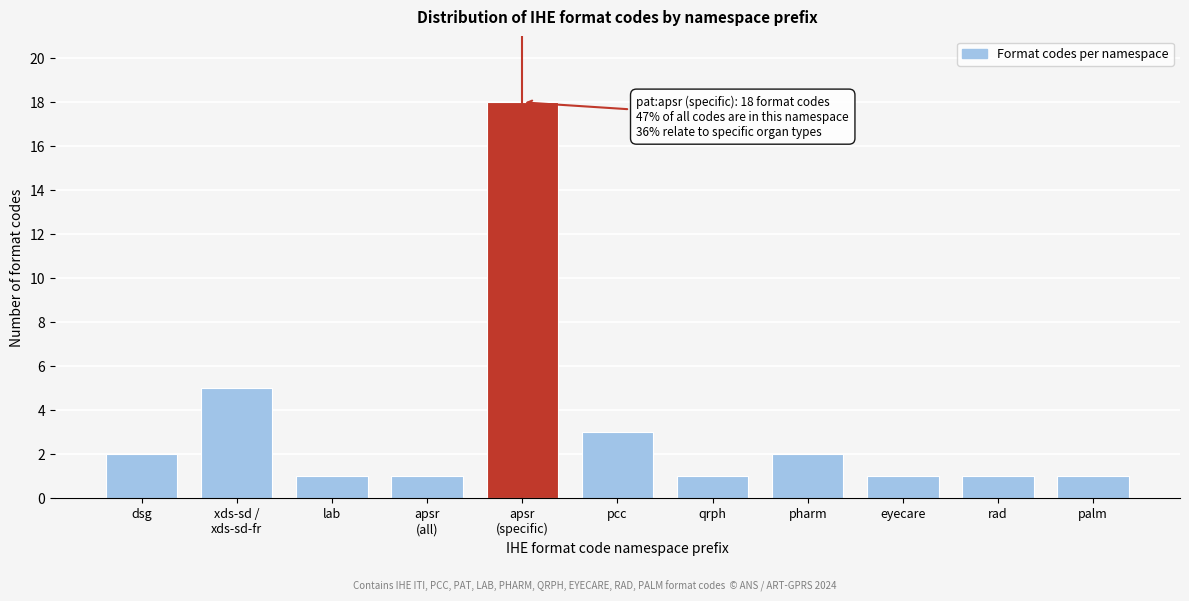

Reading right to left, list all the values displayed in this chart.

1	1	1	2	1	3	18	1	1	5	2